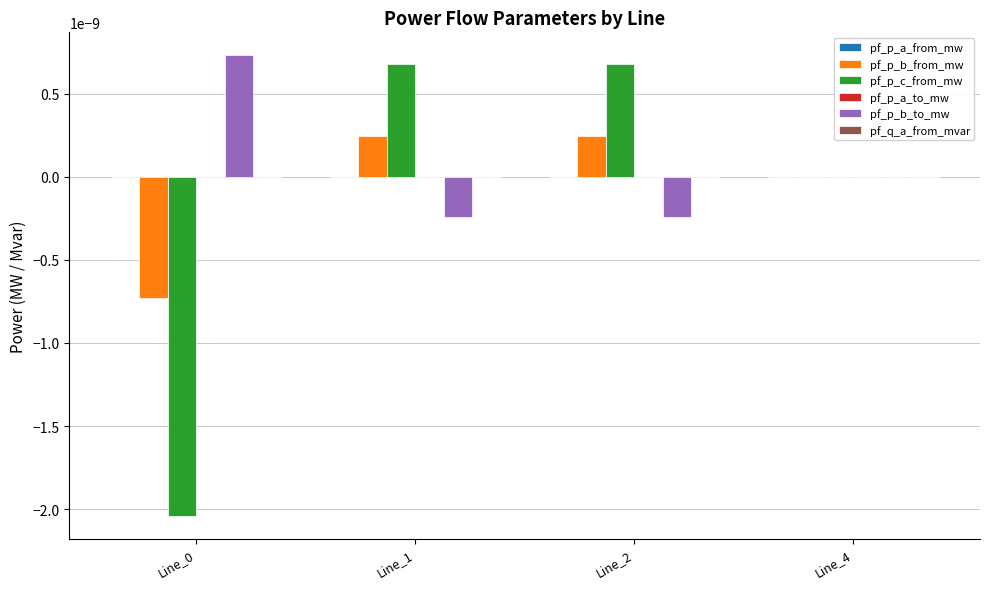

Between Line_0 and Line_1, which series saw the biggest shift?

pf_p_c_from_mw